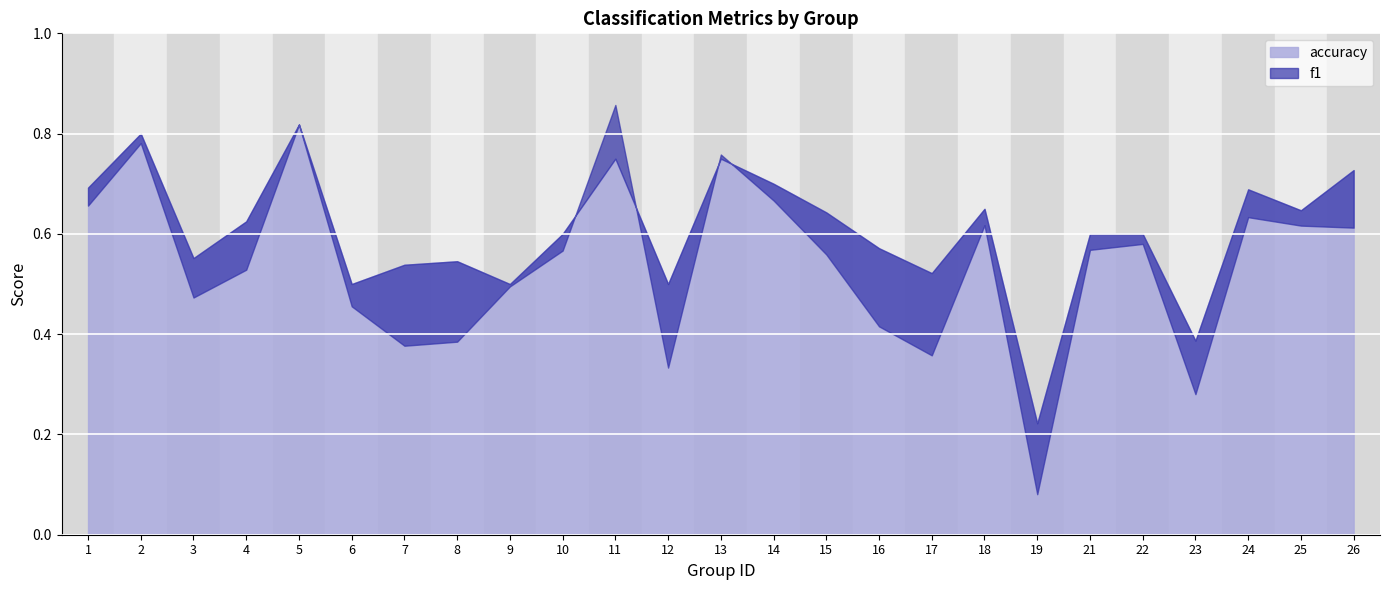

At 2, list the series in order from smallest to largest.

f1, accuracy